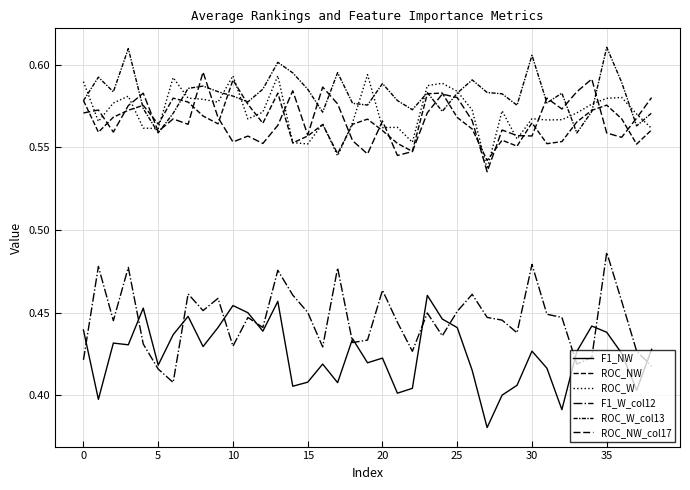

Count the ROC_NW values in the range 0 to 1.

39